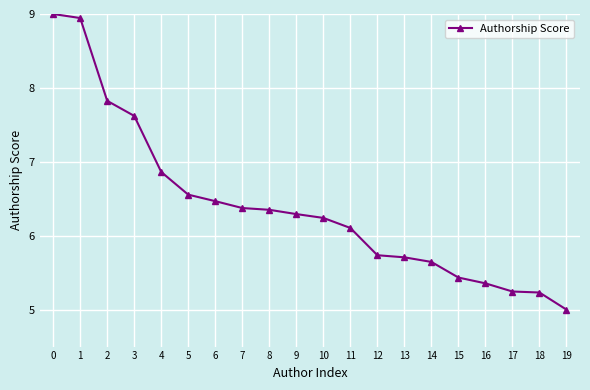

How many lines are shown in the chart?

1